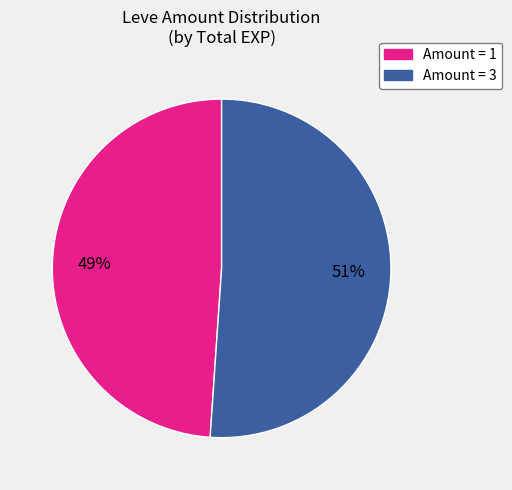

Is there any slice that represents more than half of the pie?

Yes